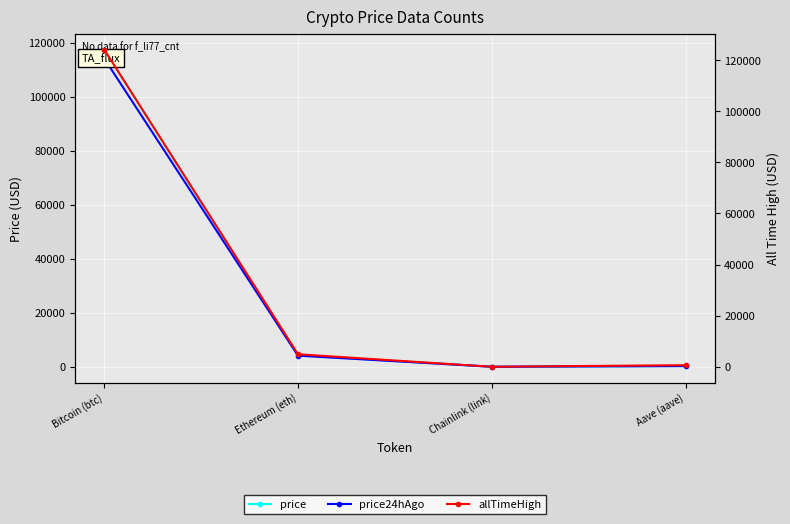

Which series has the largest total across all categories?

allTimeHigh